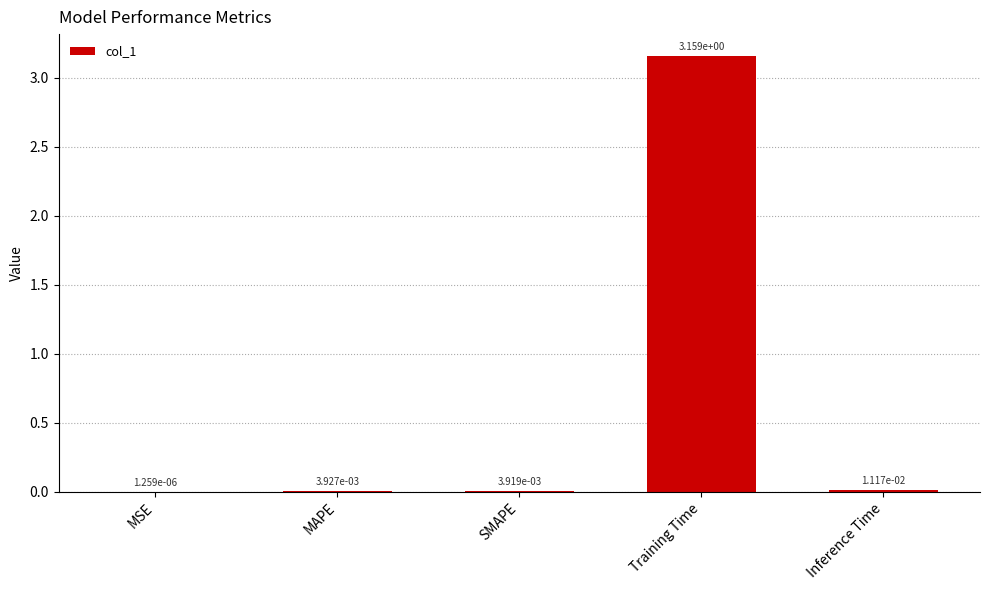

Between MAPE and Inference Time, which is larger?

Inference Time